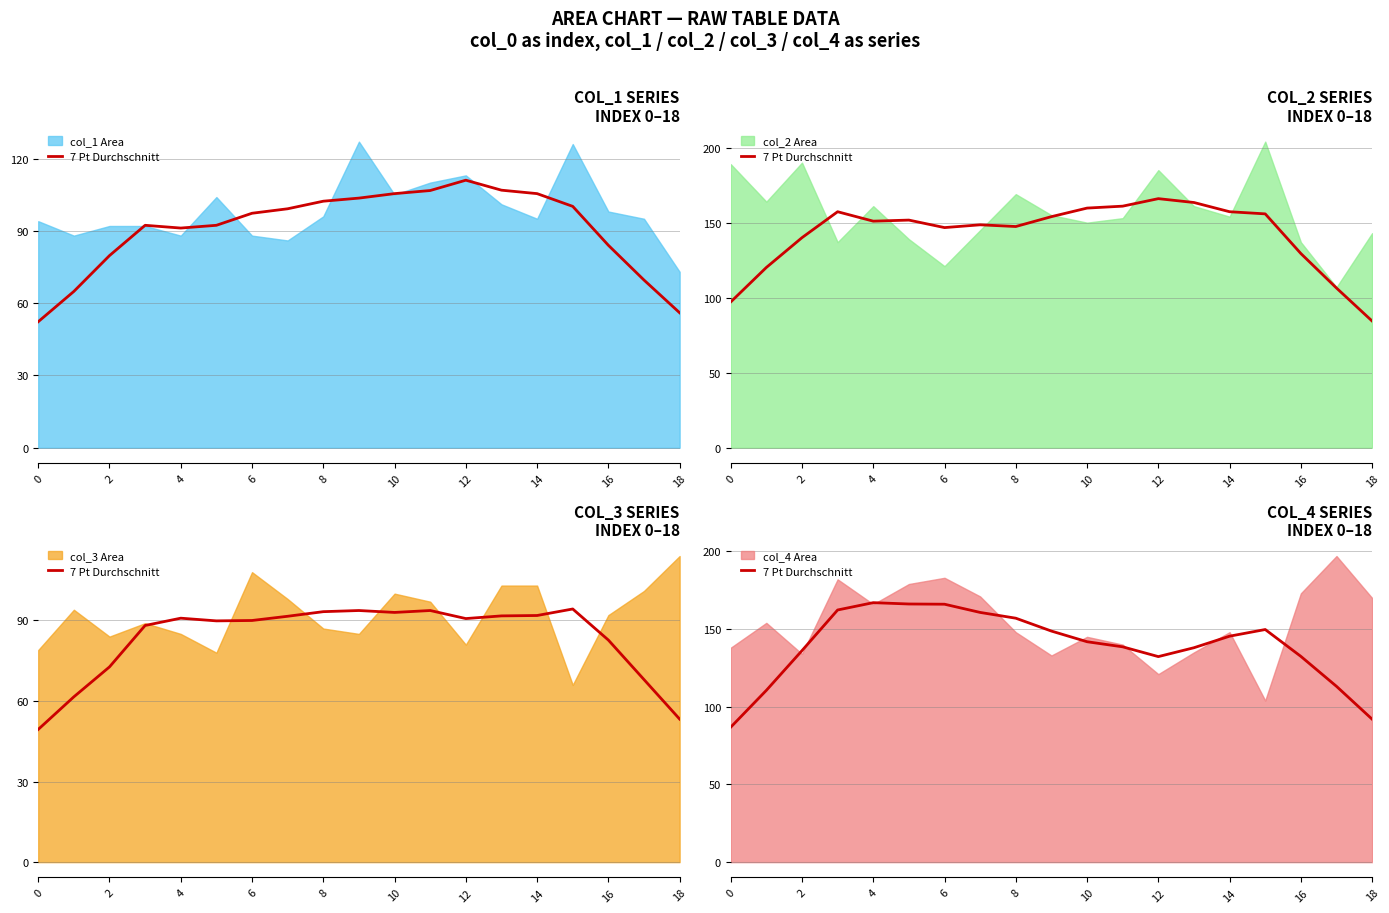

Reading left to right, what are all the values shown in this chart?

86.9	110.6	136.1	162.3	167.0	166.1	166.0	160.7	157.0	148.7	141.9	138.6	132.3	138.0	145.4	149.7	132.4	113.1	92.0